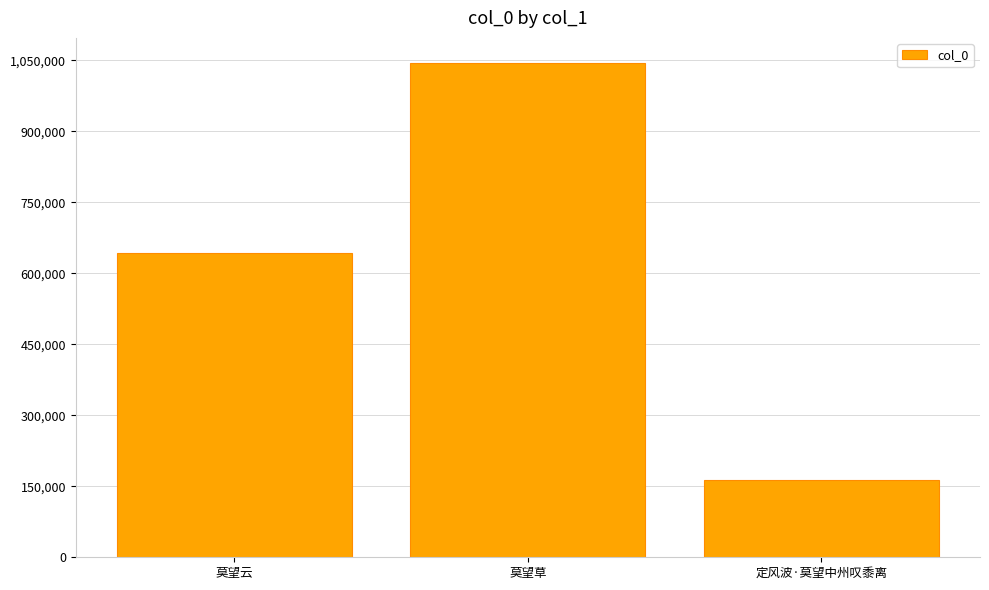

How many series are shown in this chart?

1